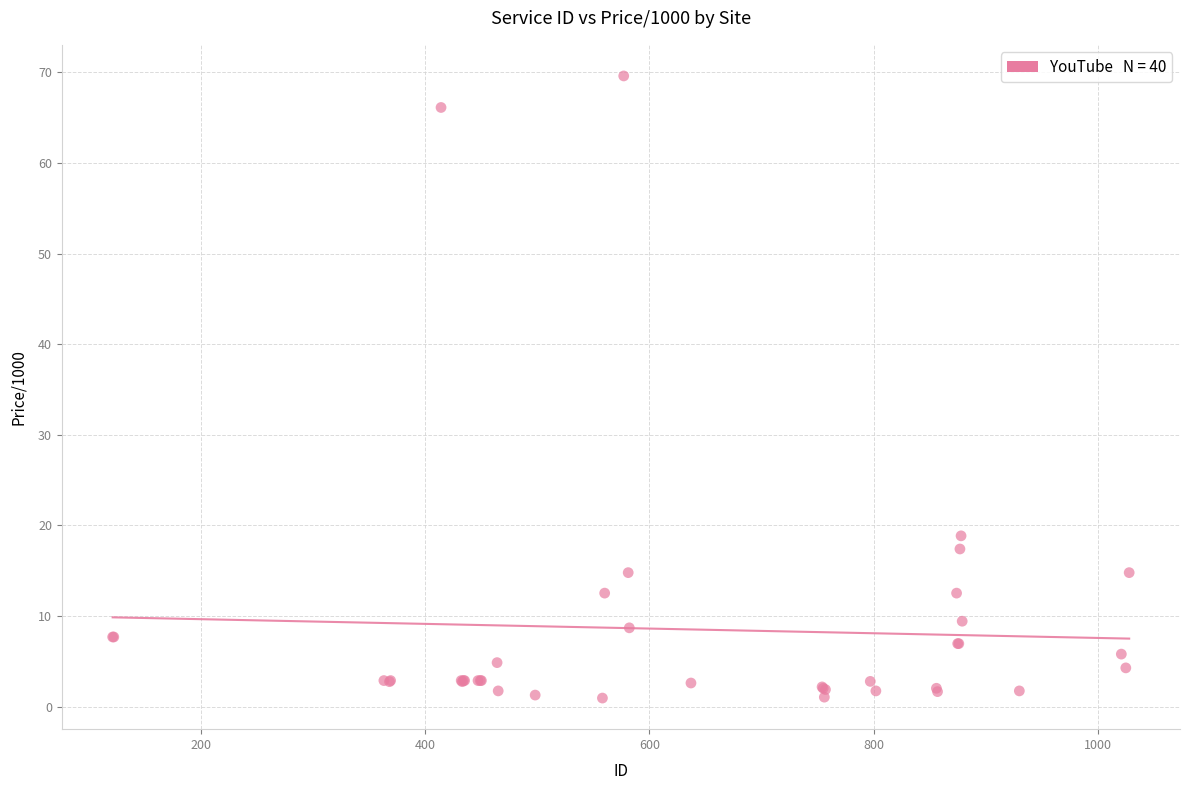

What Y value in the scatter plot is closest to 35?

18.9